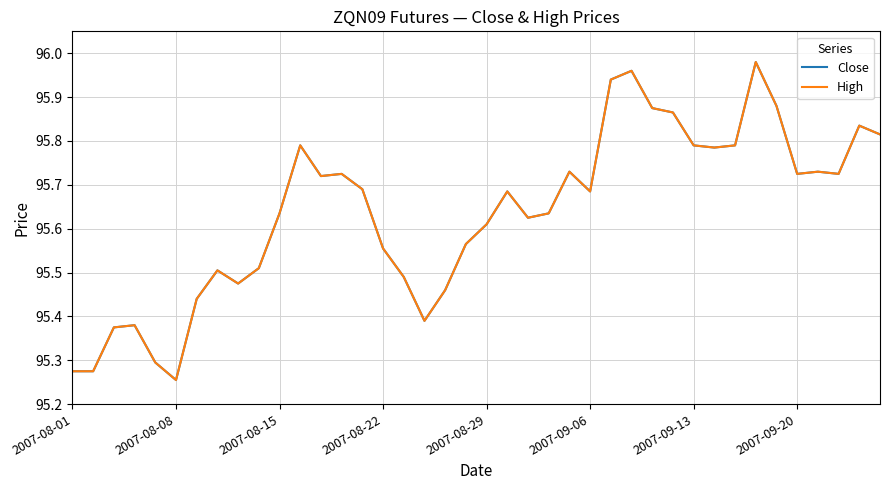

Is this an area chart (filled region under the line)?

No